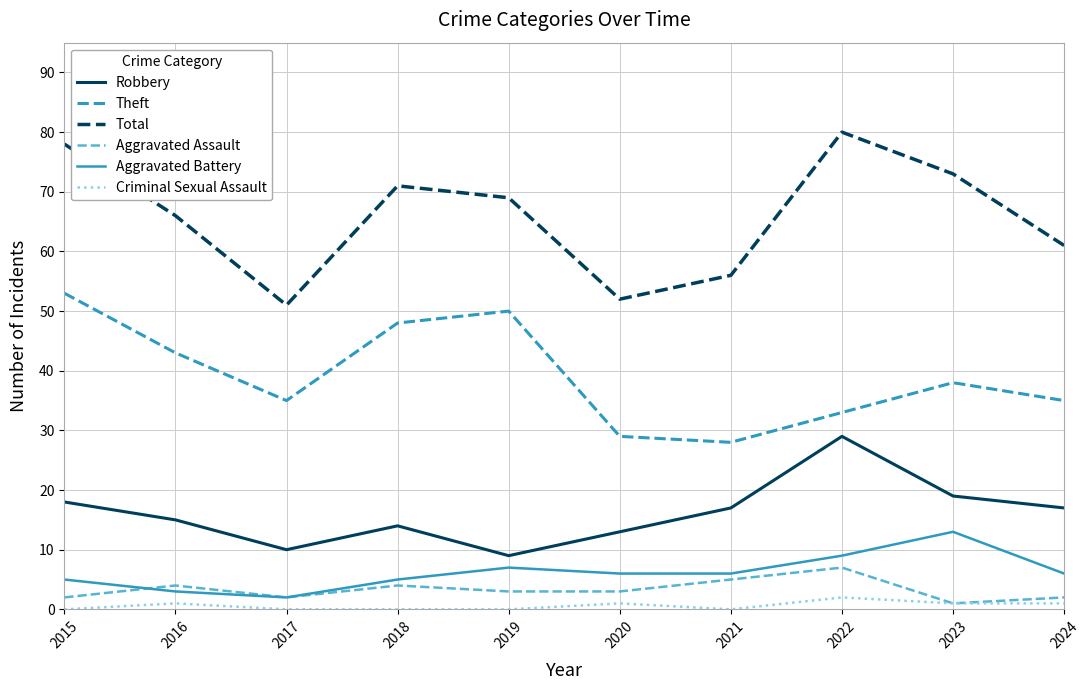

What is the approximate value of Robbery at 2021, to the nearest 10?

20